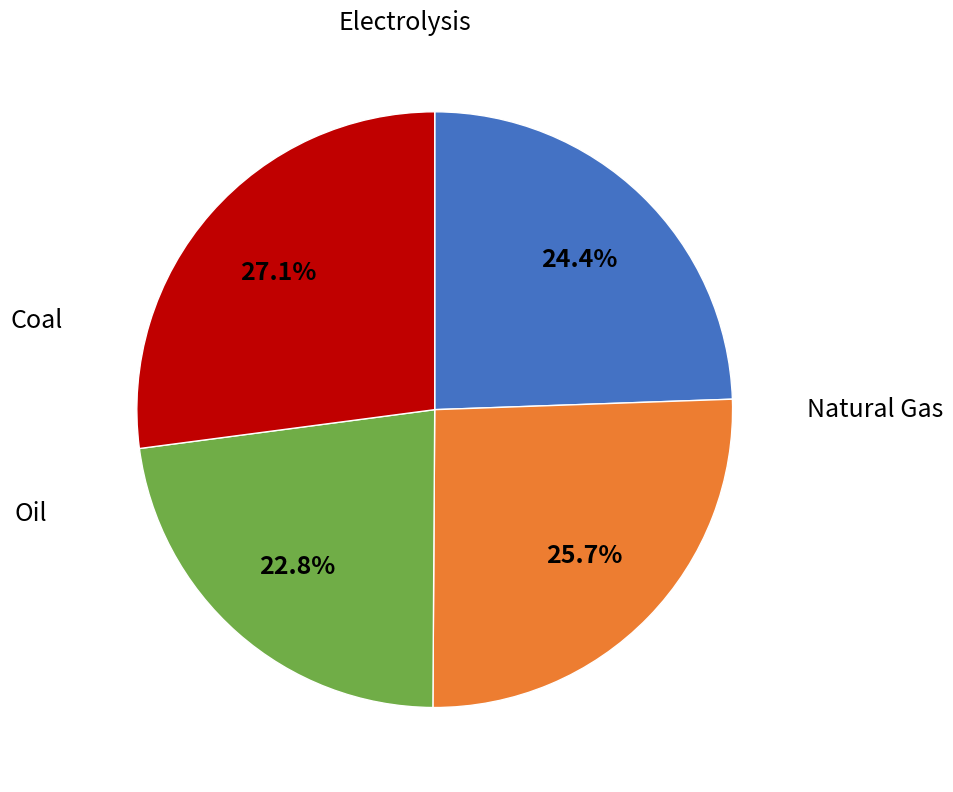

Is there a majority slice in this chart?

No